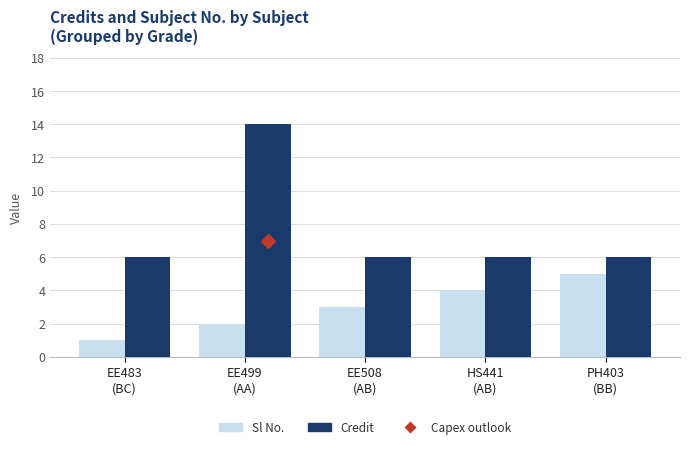

Which series reaches the maximum Y coordinate?

Credit